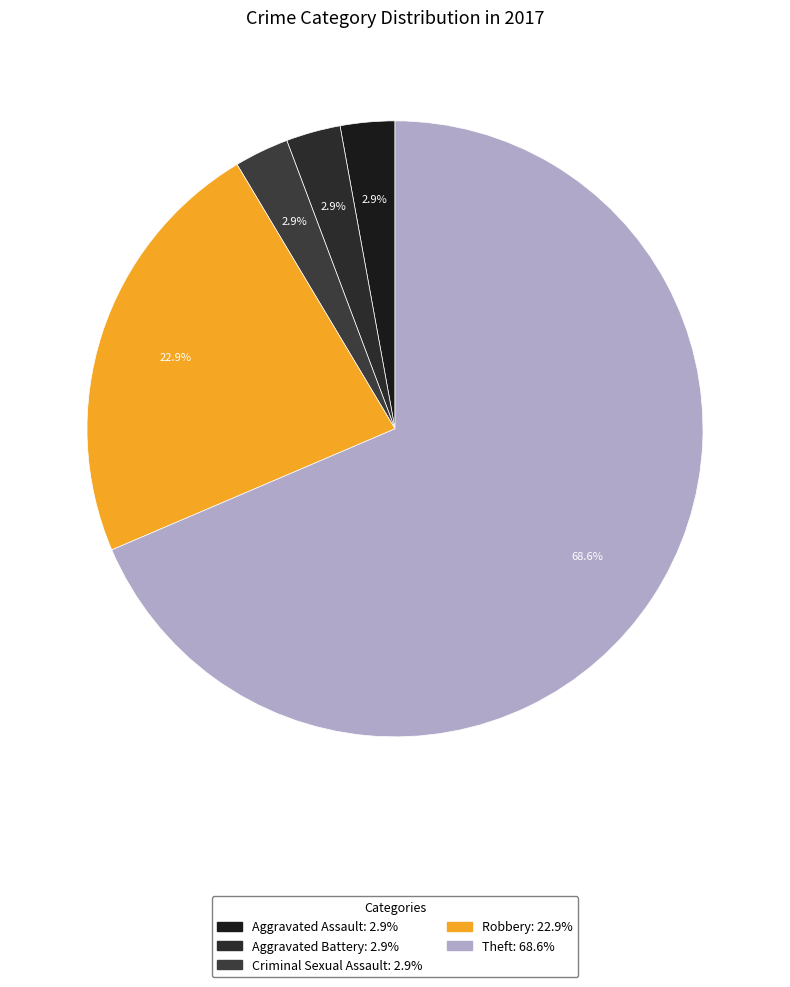

Is there a majority slice in this chart?

Yes